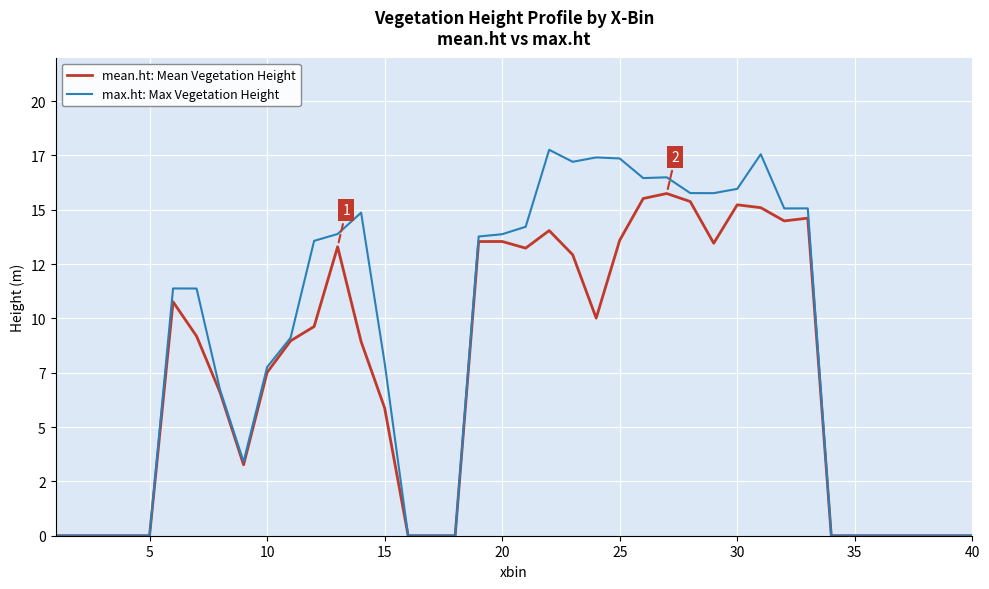

Does the chart display data point markers on the line(s)?

No